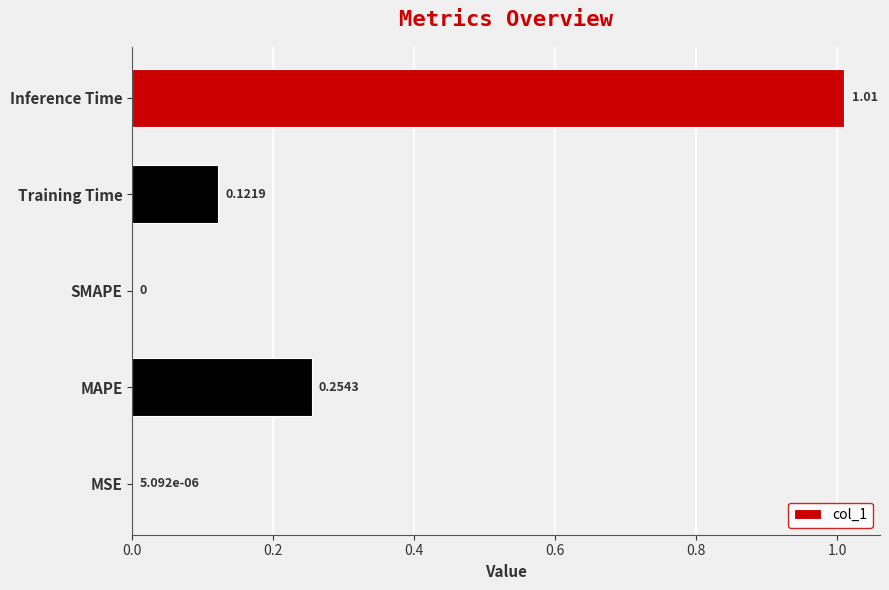

Which category has the highest value across all series?

Inference Time